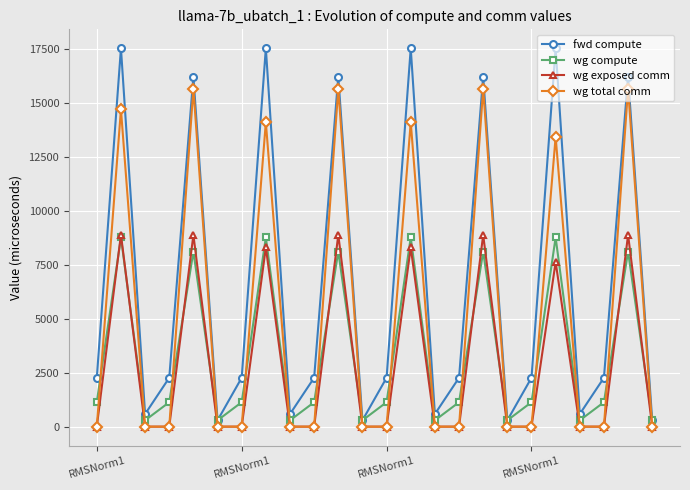

What is the maximum value for wg total comm?

15648.0